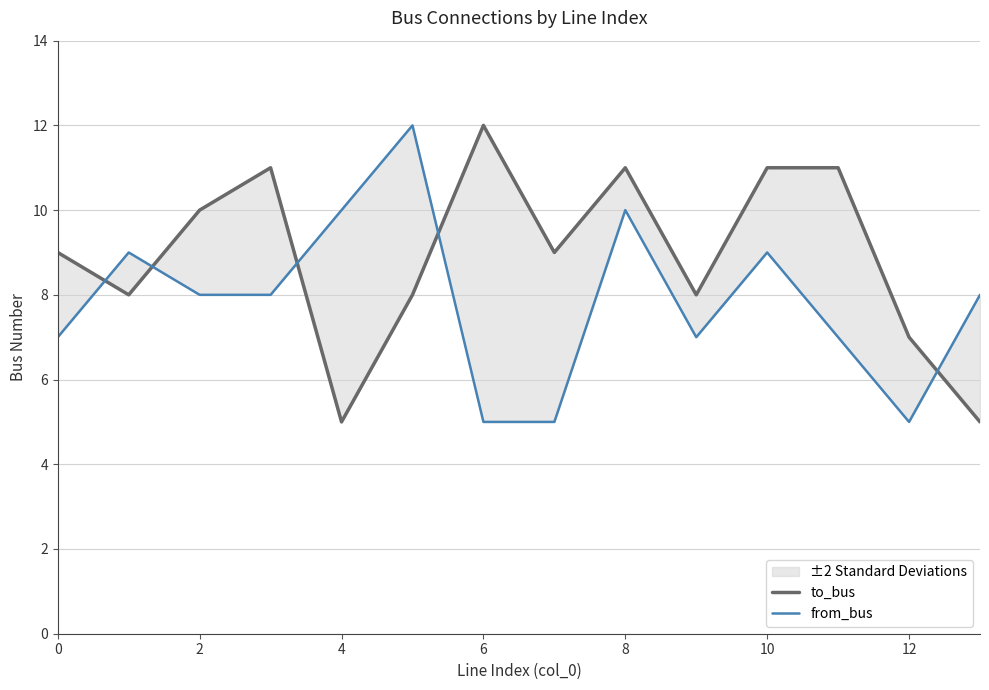

How many interior local peaks does the to_bus series have?

3